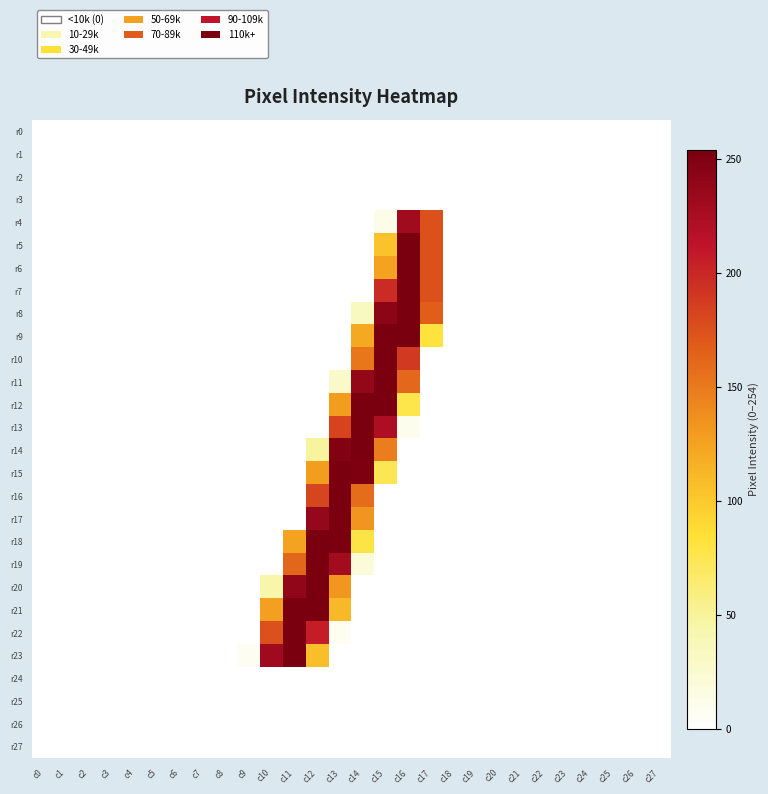

At c9, list the series in order from largest to smallest.

r23, r0, r1, r2, r3, r4, r5, r6, r7, r8, r9, r10, r11, r12, r13, r14, r15, r16, r17, r18, r19, r20, r21, r22, r24, r25, r26, r27